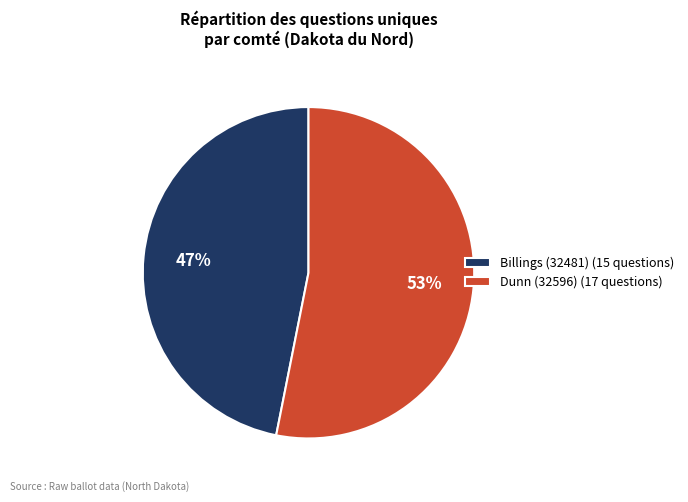

To the nearest percent, what is the difference between the largest and smallest slice percentages?

6%